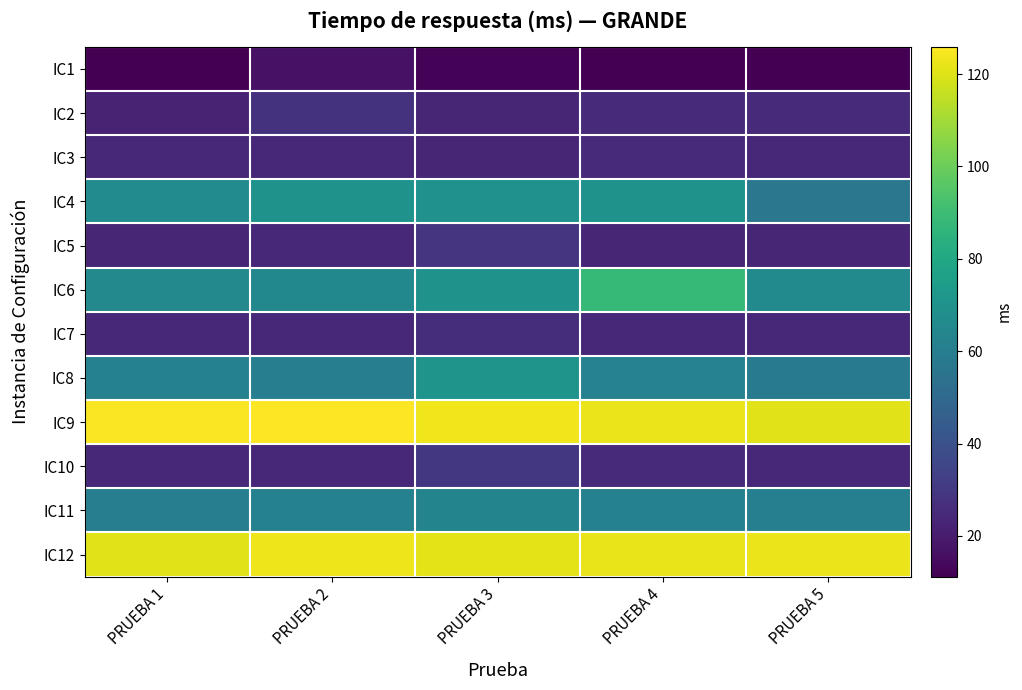

Which series changed the most between PRUEBA 1 and PRUEBA 4?

IC6